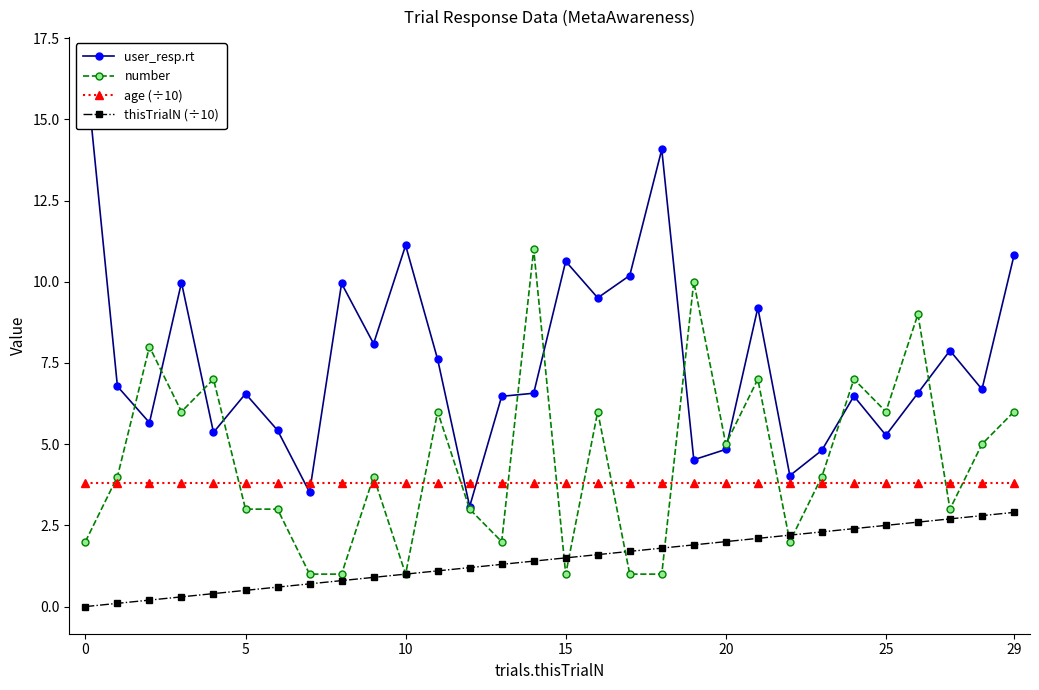

Which series has the largest total across all categories?

user_resp.rt